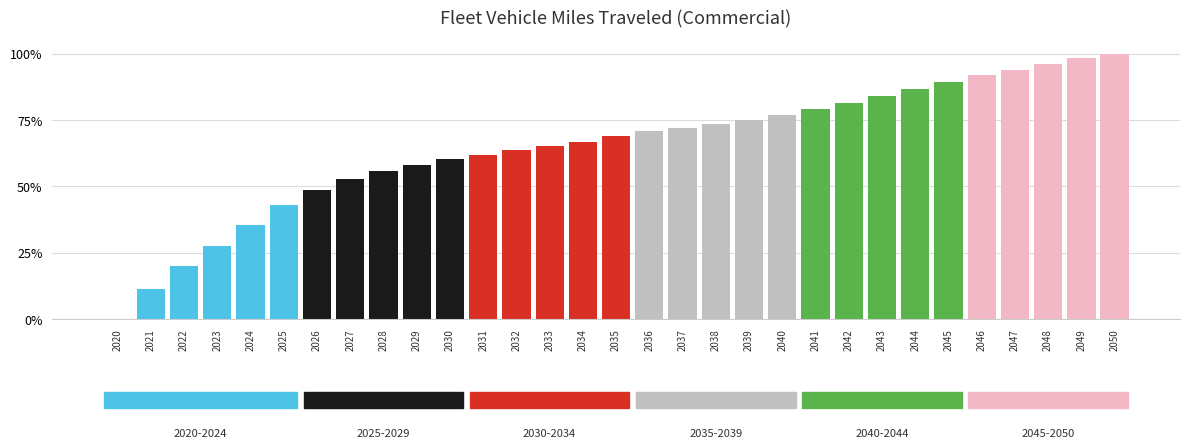

True or false: the data shows 55.9 at 2028.

True